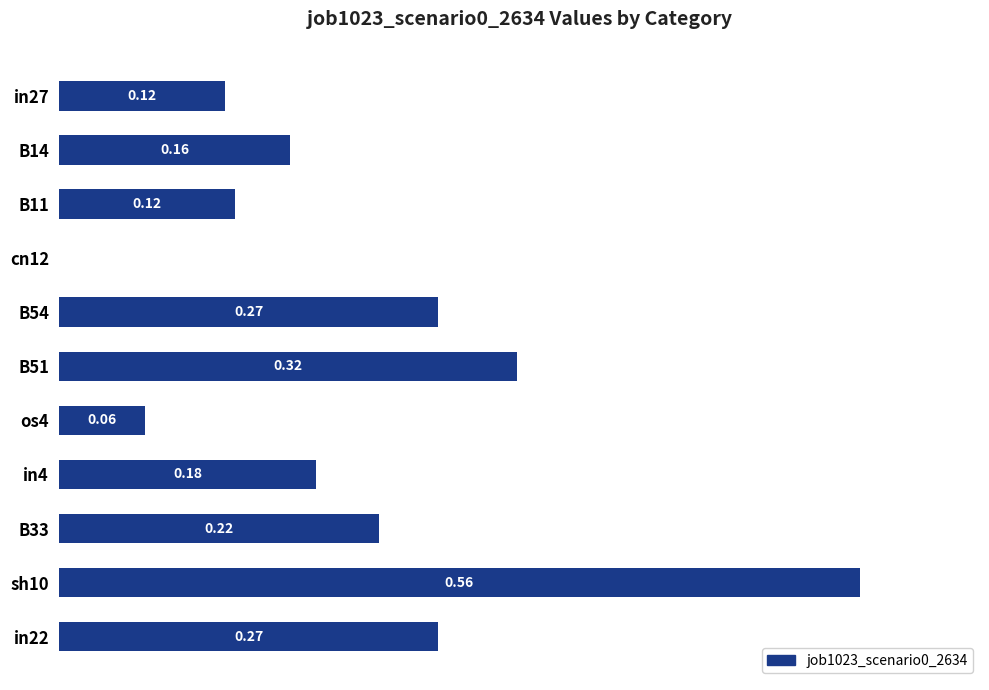

Between B54 and sh10, which is larger?

sh10